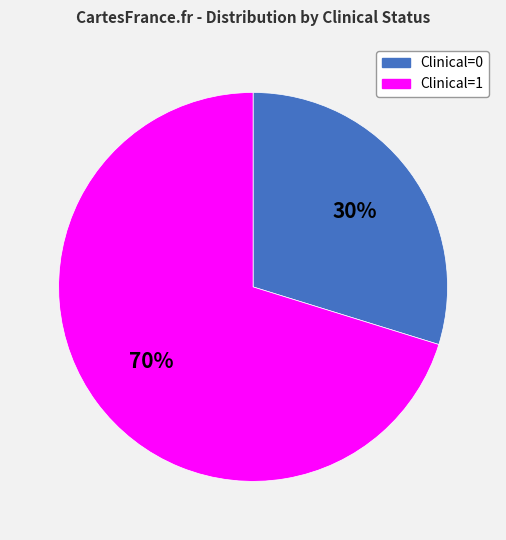

Between Clinical=0 and Clinical=1, which is larger?

Clinical=1